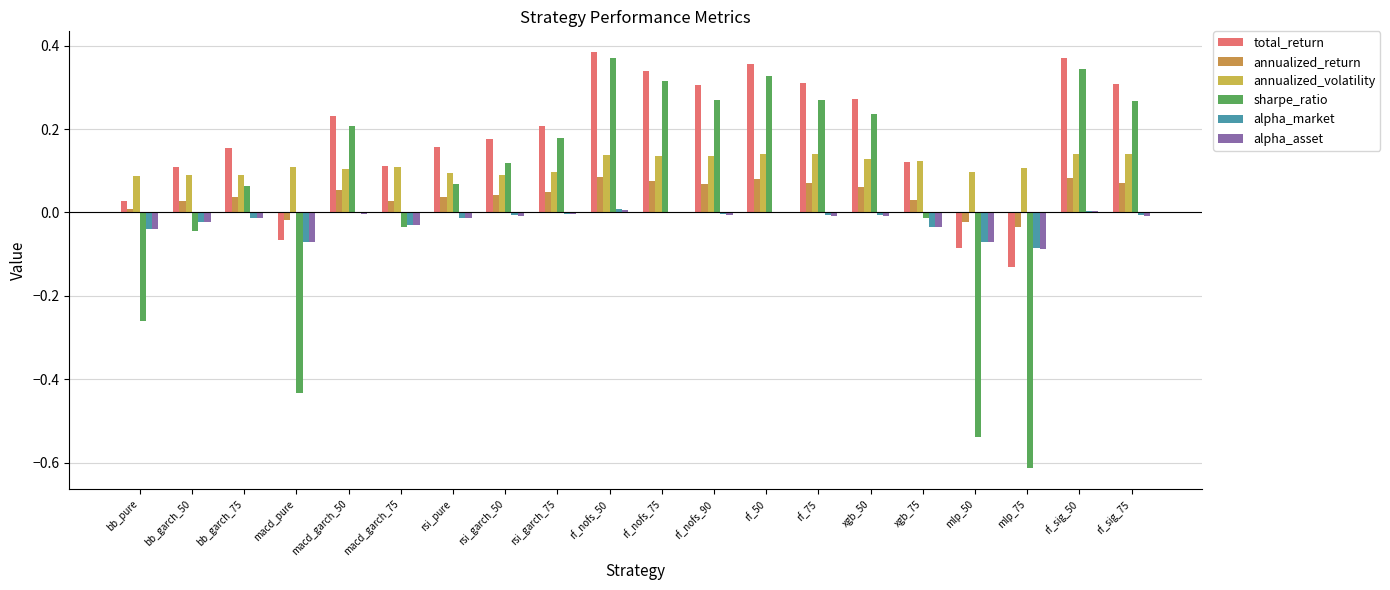

What is the difference between the second highest and second lowest values in the sharpe_ratio series?

0.9